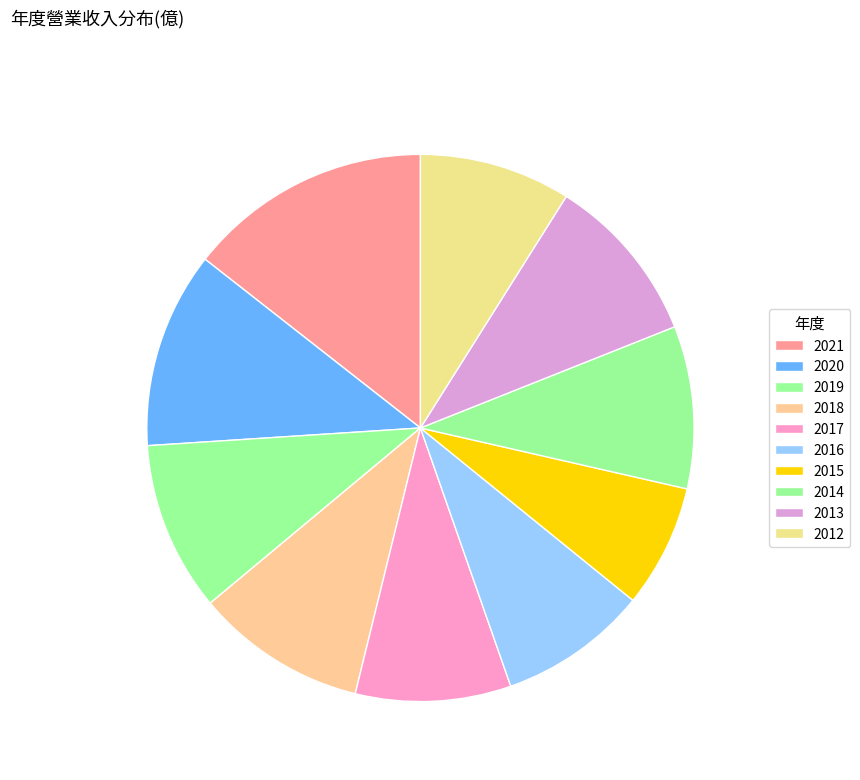

Which category has the biggest portion of the pie?

2021